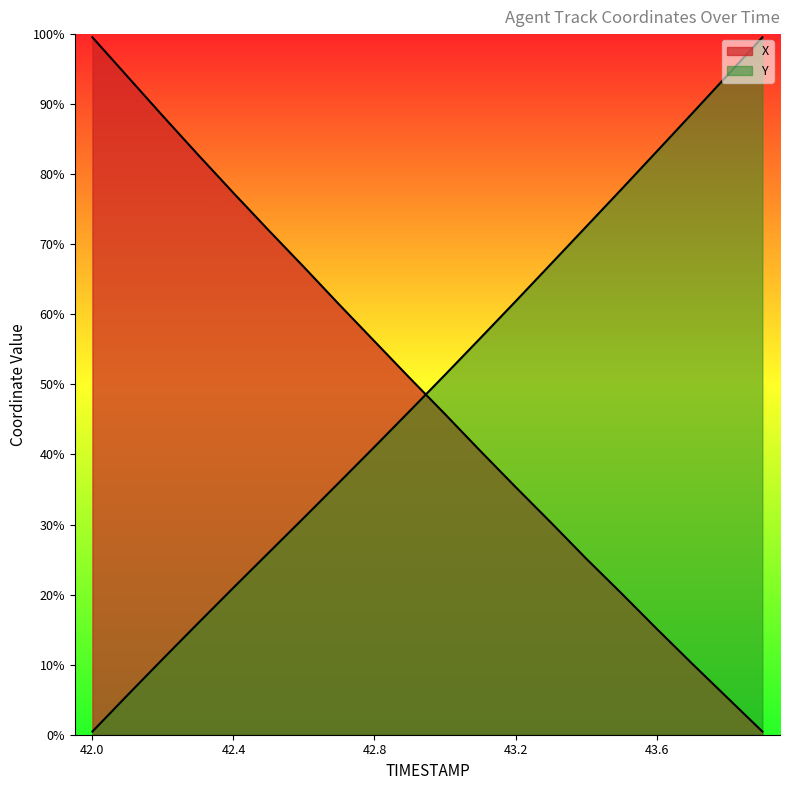

Which series changed the most between 43.1 and 43.9?

Y